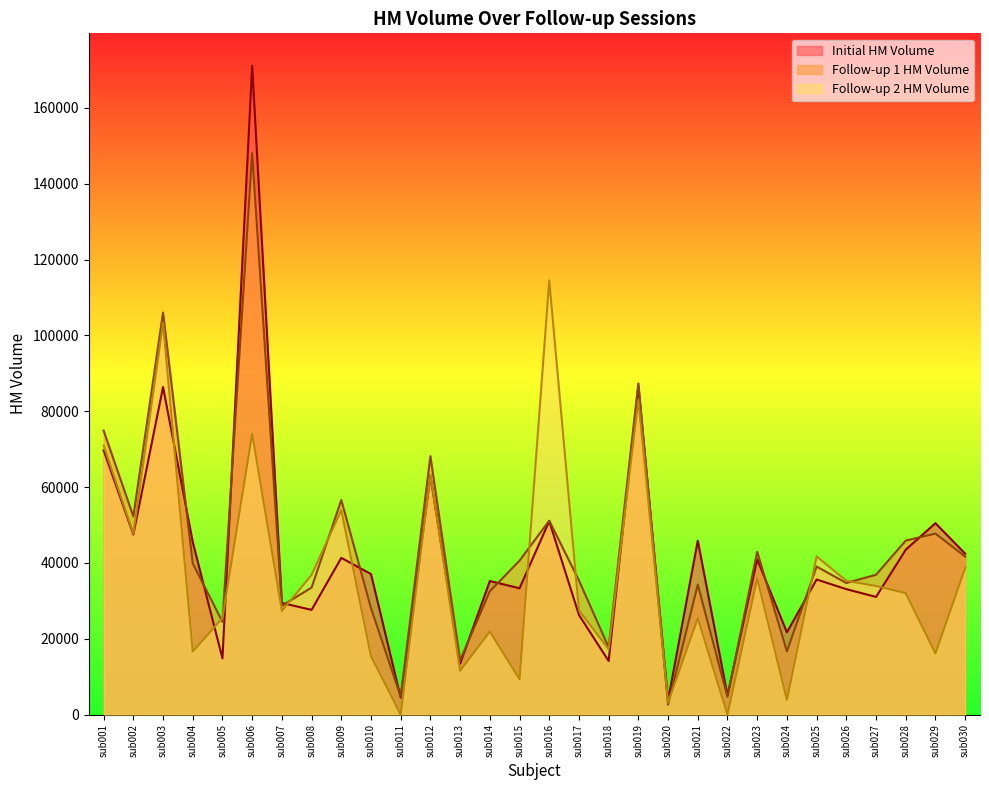

How many lines are shown in the chart?

3